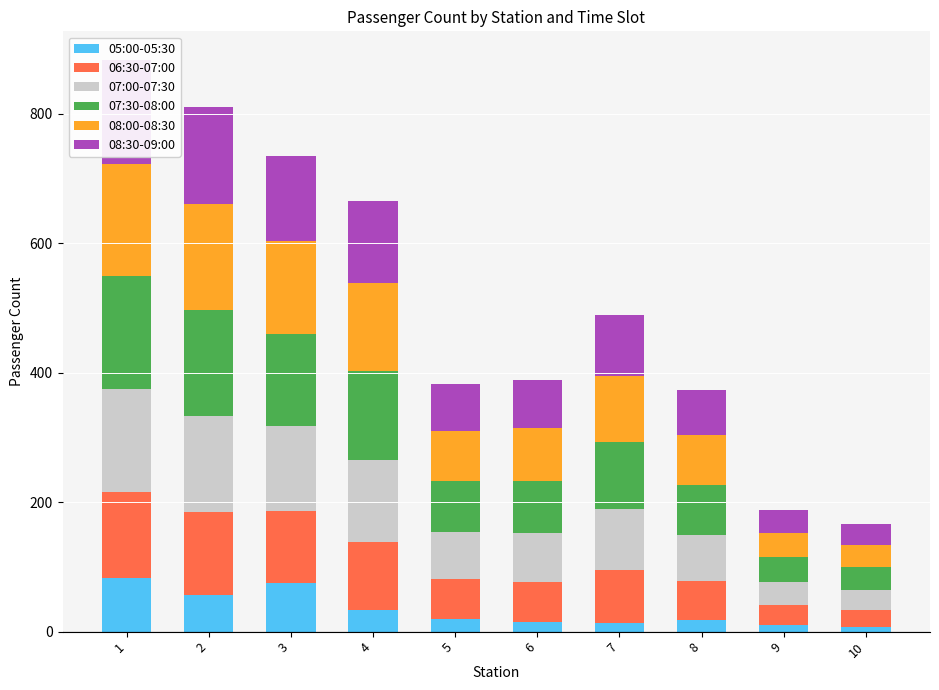

What value does the 05:00-05:30 series have at 8, to the nearest 5?

20